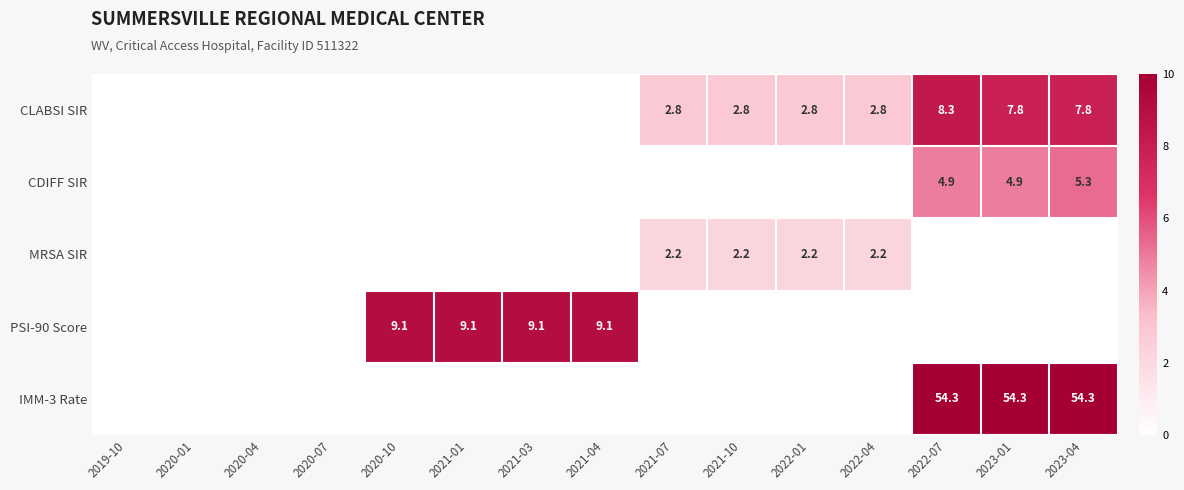

True or false: PSI-90 Score has a value of 9.1 at 2021-03.

True